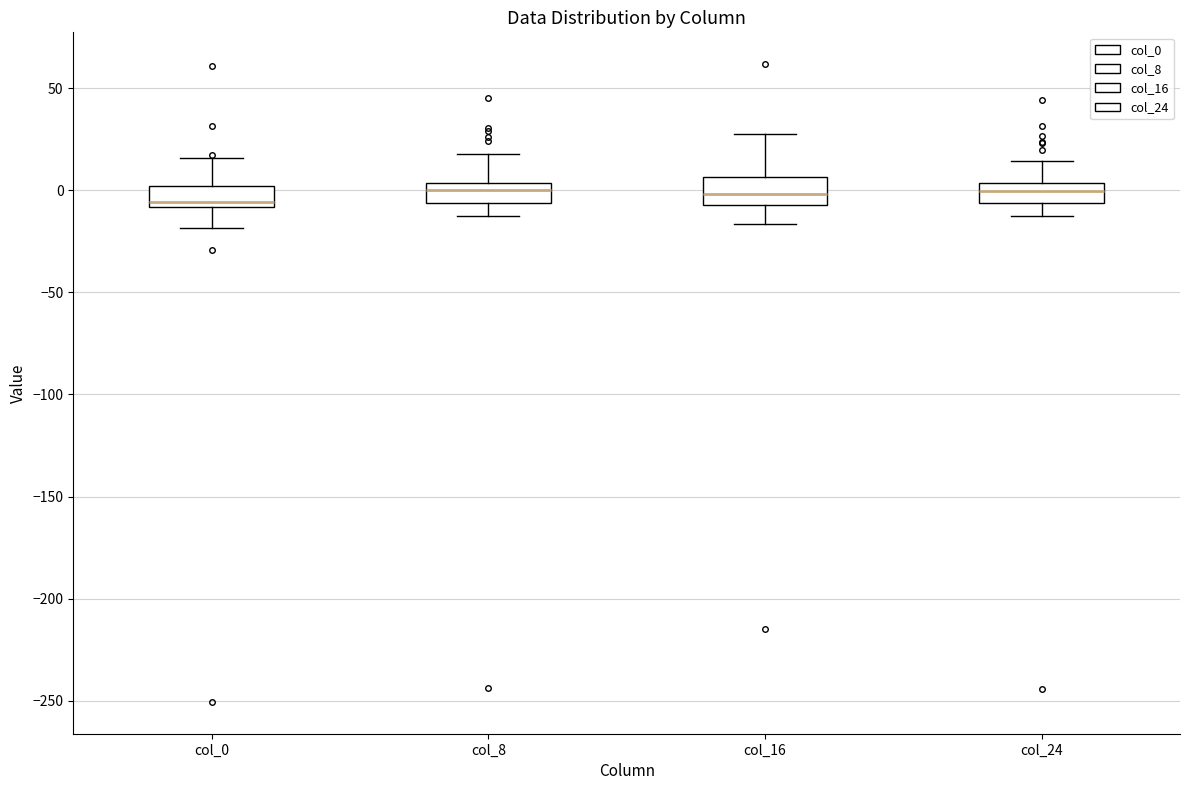

Reading left to right, read every box against the y-axis: the position of its median line, the range the box covers, and the ends of its whiskers. The values are not printed on the chart, so give them approximately, as read against the axis.

col_0: median -5, box -10 to 0, whiskers -20 to 15
col_8: median 0, box -5 to 5, whiskers -15 to 20
col_16: median 0, box -5 to 5, whiskers -15 to 25
col_24: median 0, box -5 to 5, whiskers -15 to 15